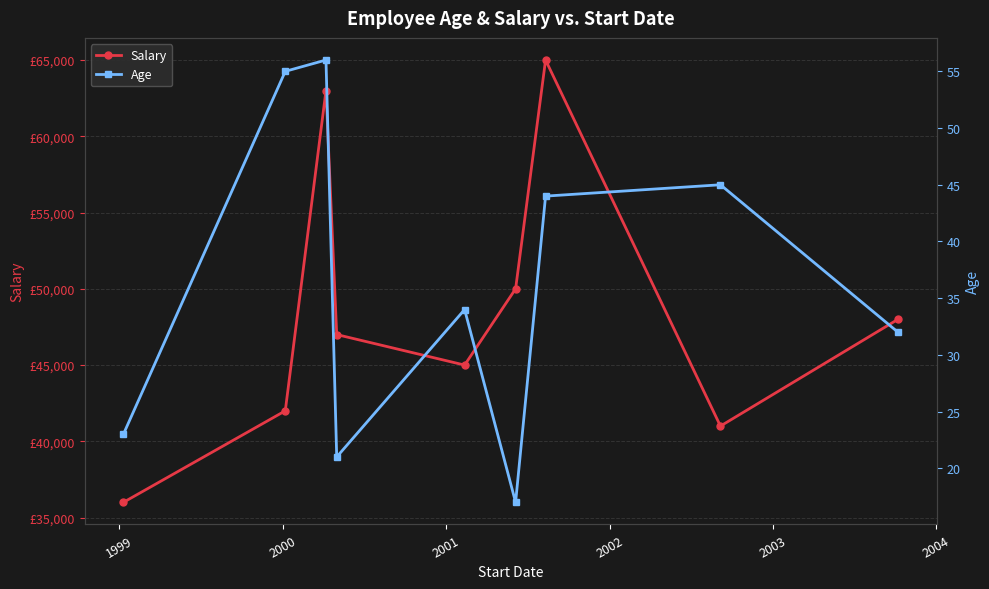

True or false: Salary and Age intersect in this chart.

False